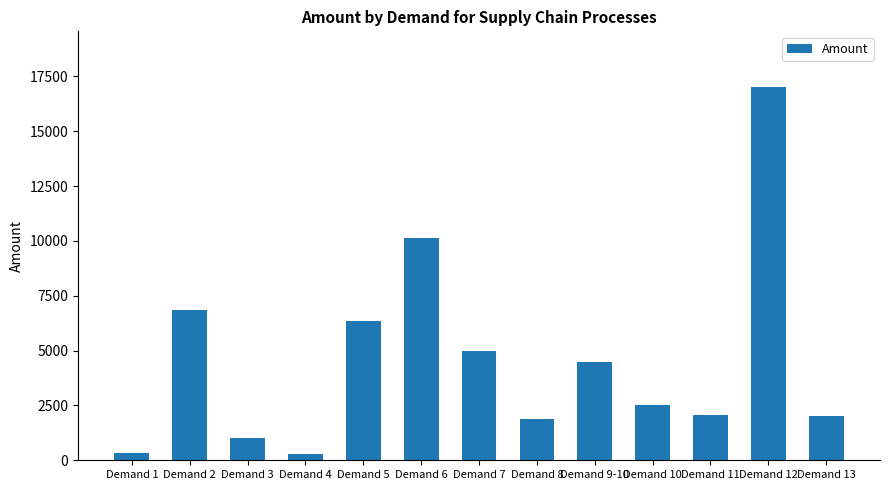

What is the value of the 9th bar from the left?

4499.0